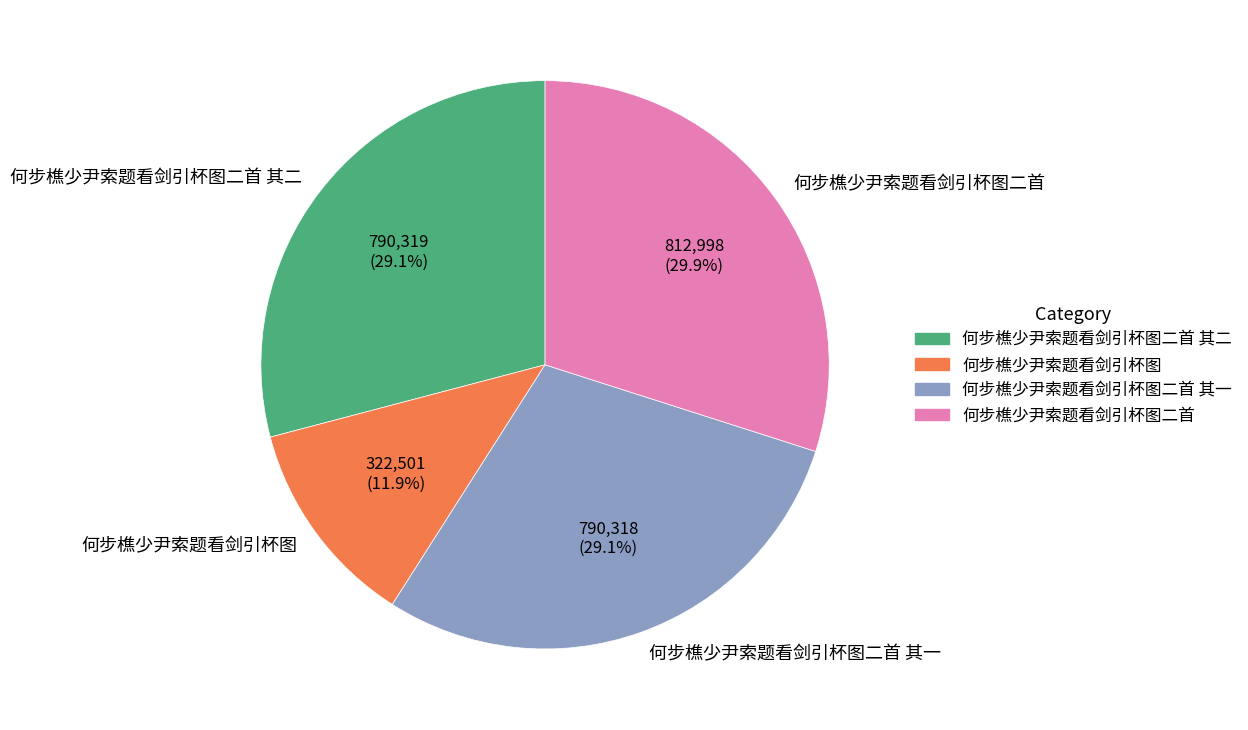

To the nearest percent, what percentage of the pie is 何步樵少尹索题看剑引杯图?

12%